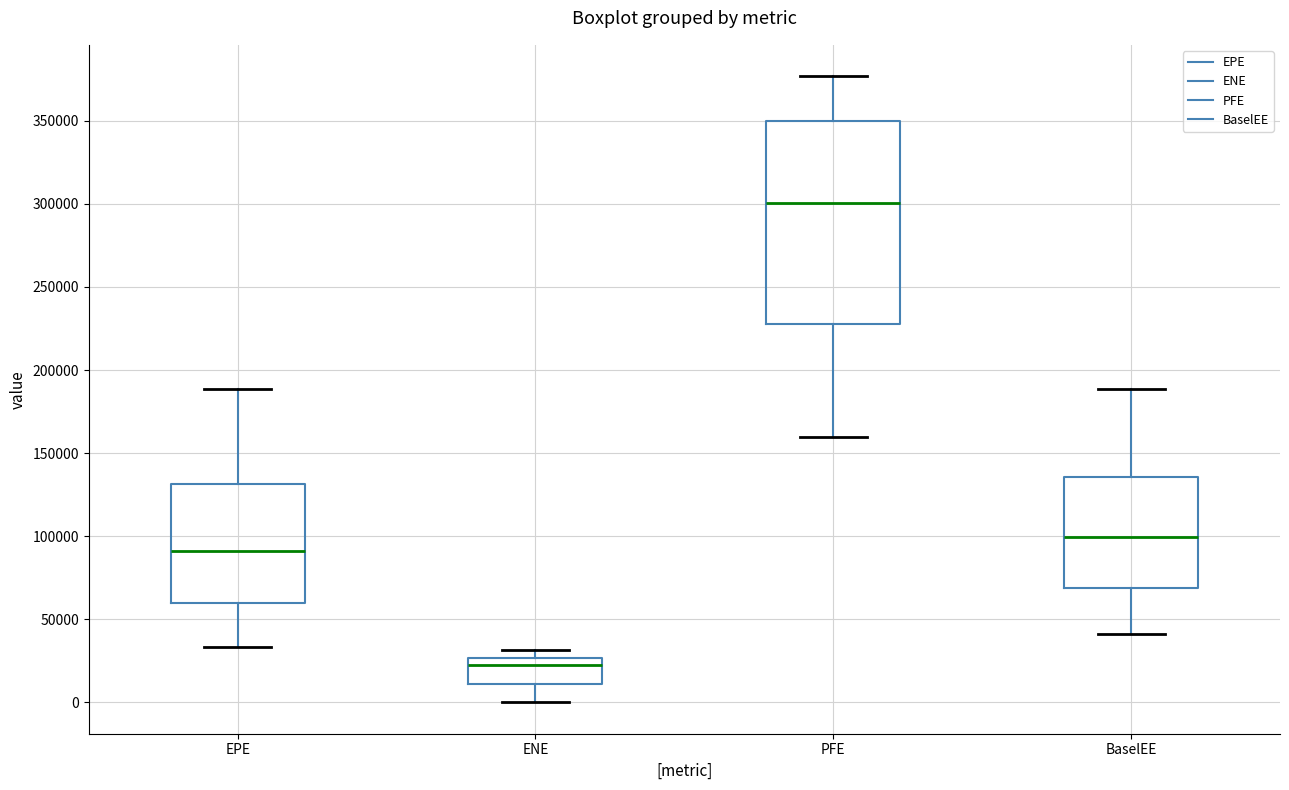

Which box's median line is the highest?

PFE